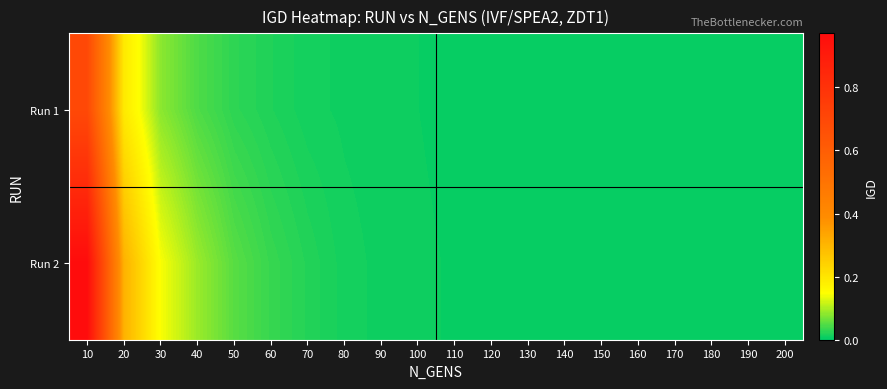

Which series has the largest range (max minus min)?

Run 2